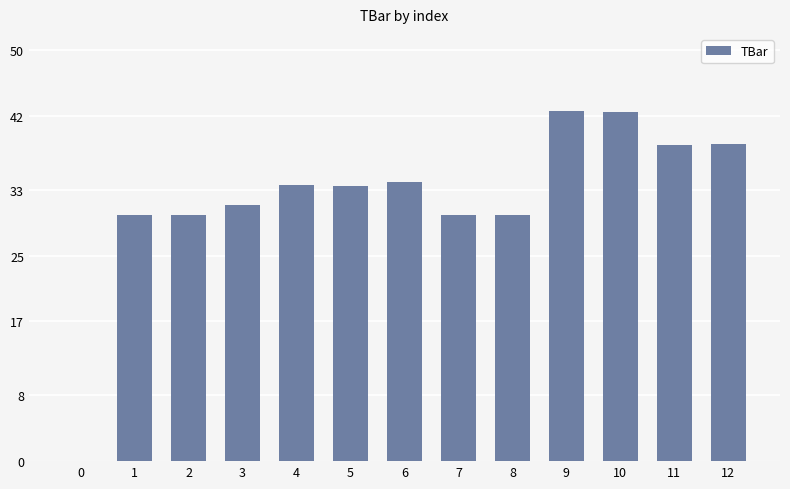

What is the greatest value displayed?

42.6